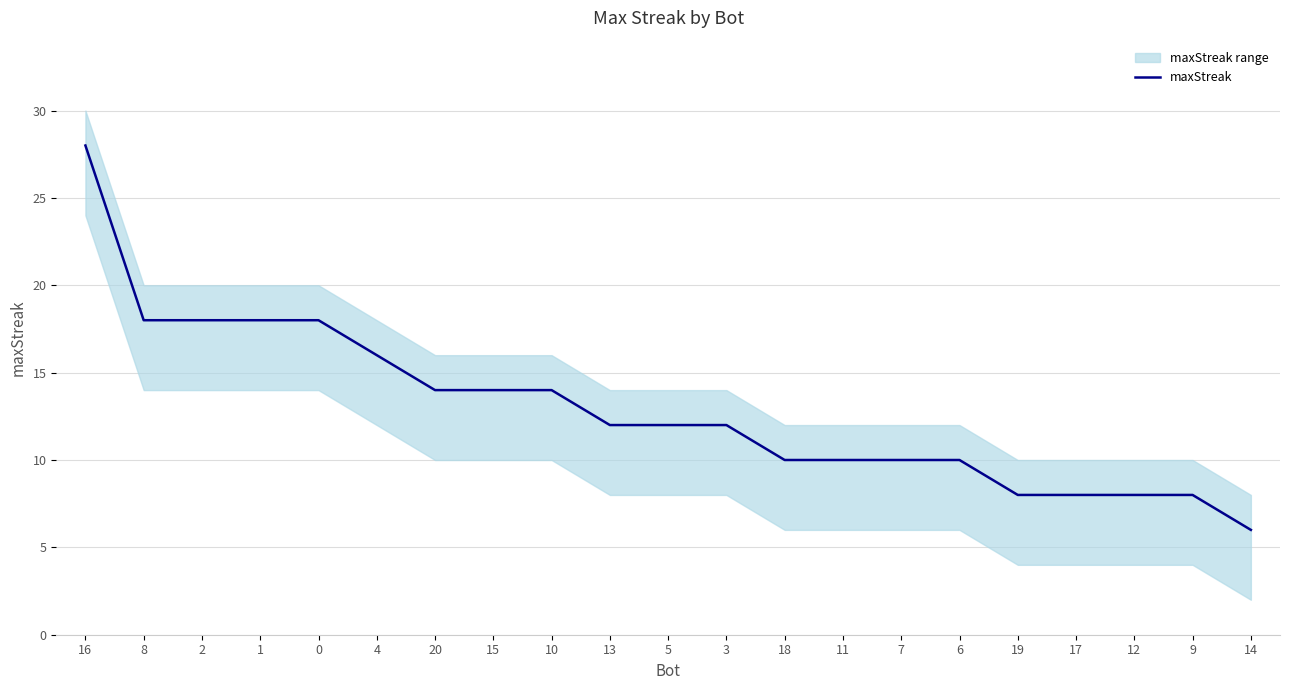

What value does the data have at 18, to the nearest 10?

10